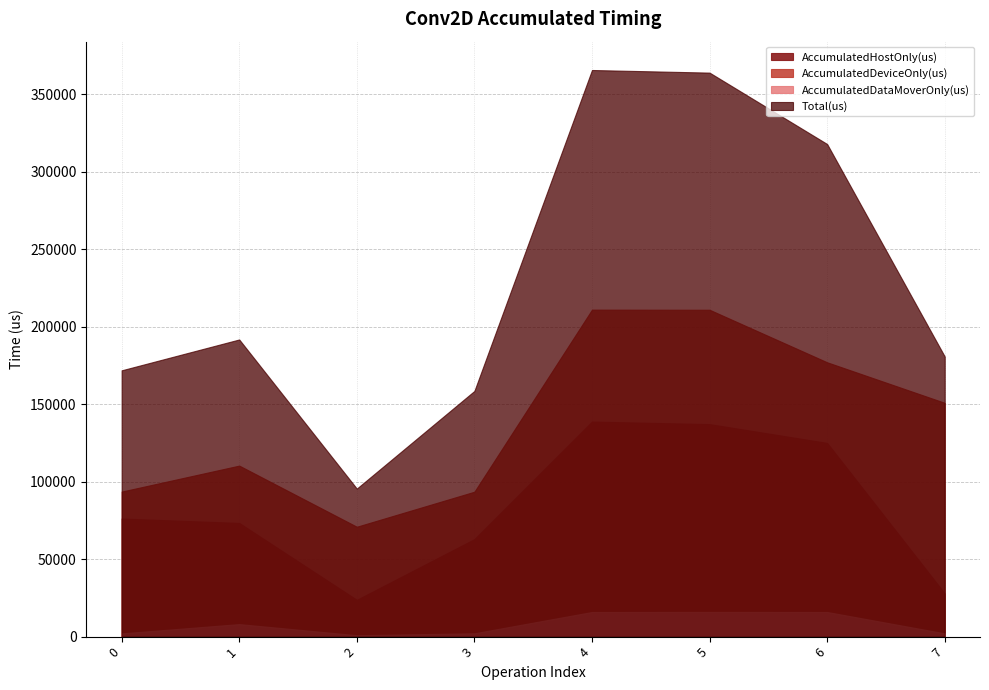

True or false: AccumulatedHostOnly(us) and AccumulatedDeviceOnly(us) cross at least once.

False